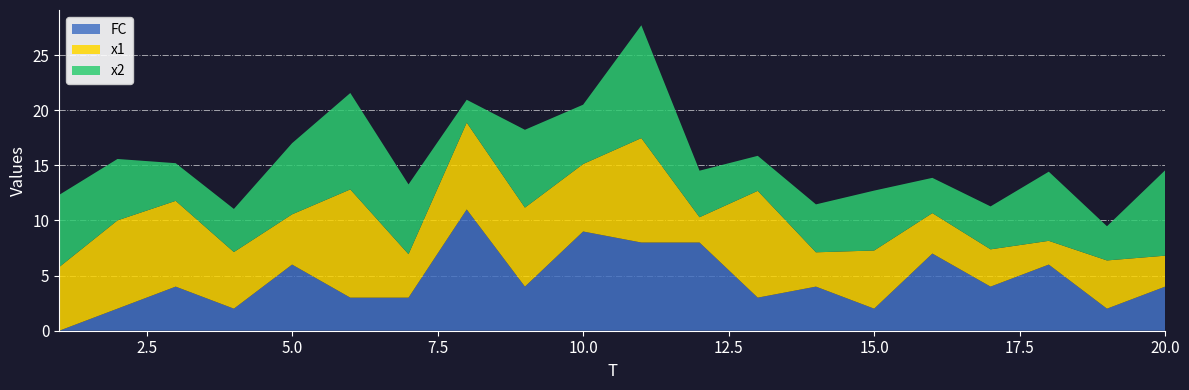

Reading left to right, extract all data points from this chart.

x1: 1=5.8	2=8.0	3=7.8	4=5.1	5=4.6	6=9.8	7=3.9	8=7.9	9=7.2	10=6.1	11=9.5	12=2.3	13=9.7	14=3.1	15=5.3	16=3.7	17=3.4	18=2.2	19=4.4	20=2.8
x2: 1=6.5	2=5.6	3=3.4	4=3.9	5=6.5	6=8.7	7=6.3	8=2.1	9=7.1	10=5.4	11=10.2	12=4.2	13=3.2	14=4.3	15=5.4	16=3.2	17=3.9	18=6.3	19=3.1	20=7.8
FC: 1=0.0	2=2.0	3=4.0	4=2.0	5=6.0	6=3.0	7=3.0	8=11.0	9=4.0	10=9.0	11=8.0	12=8.0	13=3.0	14=4.0	15=2.0	16=7.0	17=4.0	18=6.0	19=2.0	20=4.0